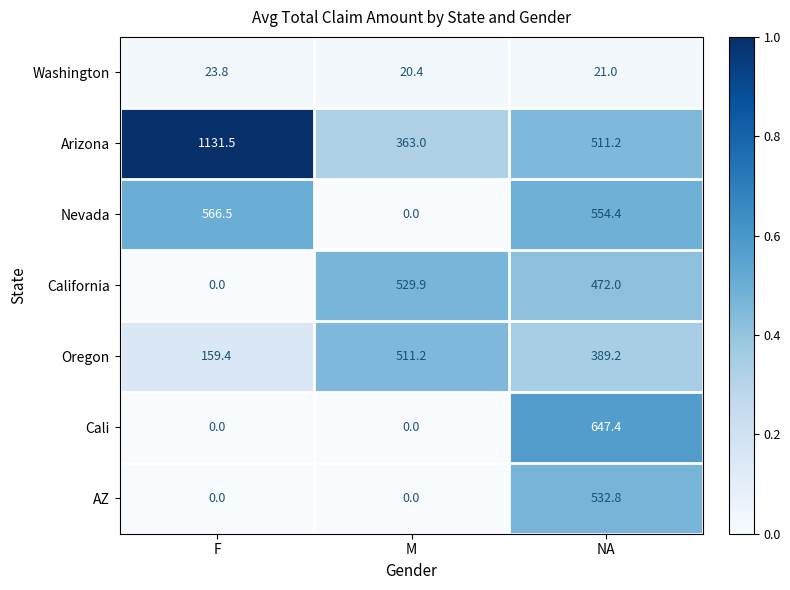

List the series in order of their peak value, lowest first.

Washington, Oregon, California, AZ, Nevada, Cali, Arizona